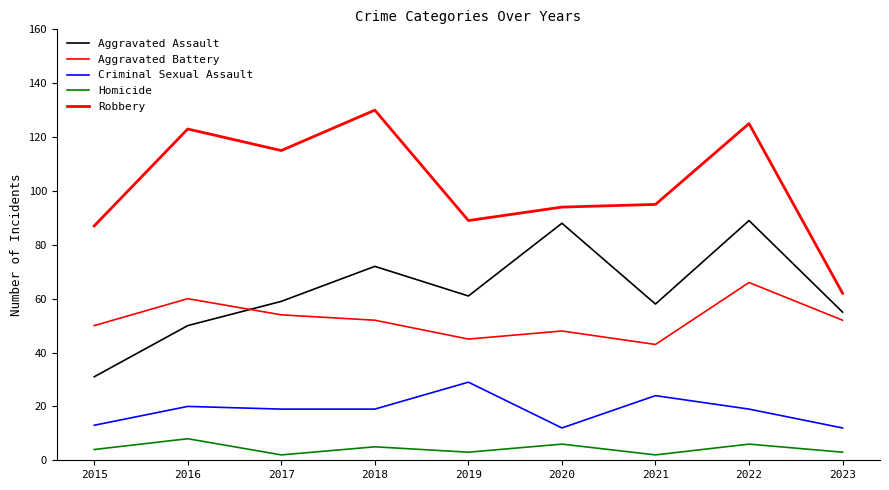

Reading left to right, what are all the values shown in this chart?

Aggravated Assault: 2015=31	2016=50	2017=59	2018=72	2019=61	2020=88	2021=58	2022=89	2023=55
Aggravated Battery: 2015=50	2016=60	2017=54	2018=52	2019=45	2020=48	2021=43	2022=66	2023=52
Criminal Sexual Assault: 2015=13	2016=20	2017=19	2018=19	2019=29	2020=12	2021=24	2022=19	2023=12
Homicide: 2015=4	2016=8	2017=2	2018=5	2019=3	2020=6	2021=2	2022=6	2023=3
Robbery: 2015=87	2016=123	2017=115	2018=130	2019=89	2020=94	2021=95	2022=125	2023=62